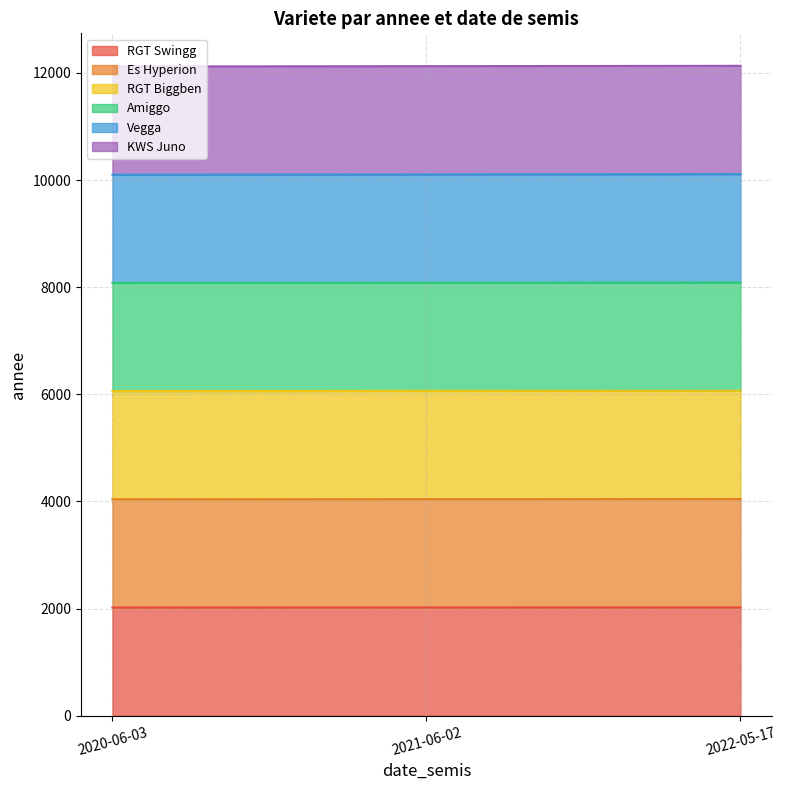

How many lines are shown in the chart?

6